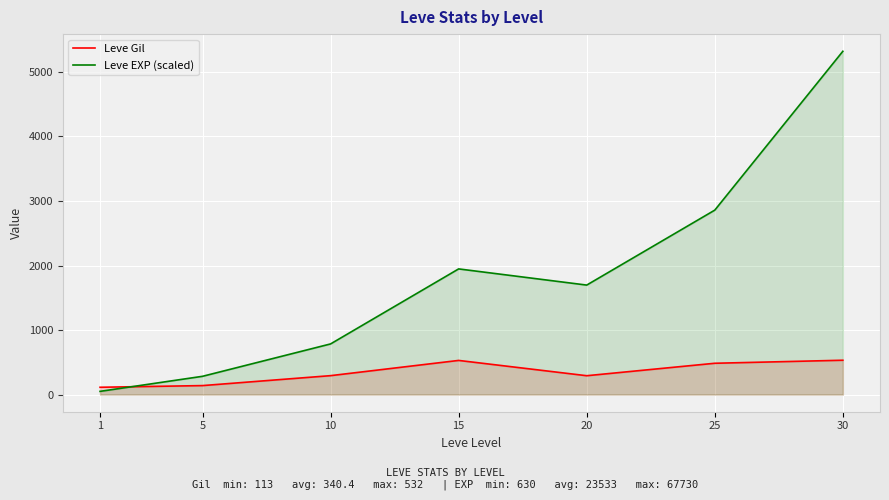

At which category does Leve Gil reach its first local peak?

15